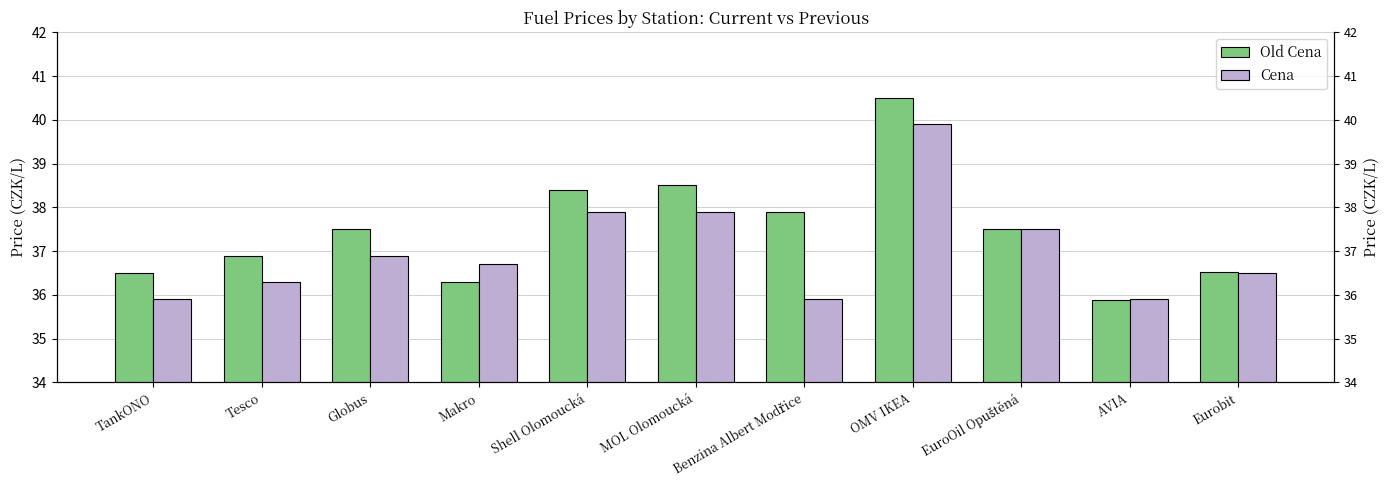

At which category does the chart reach its minimum across all series?

AVIA